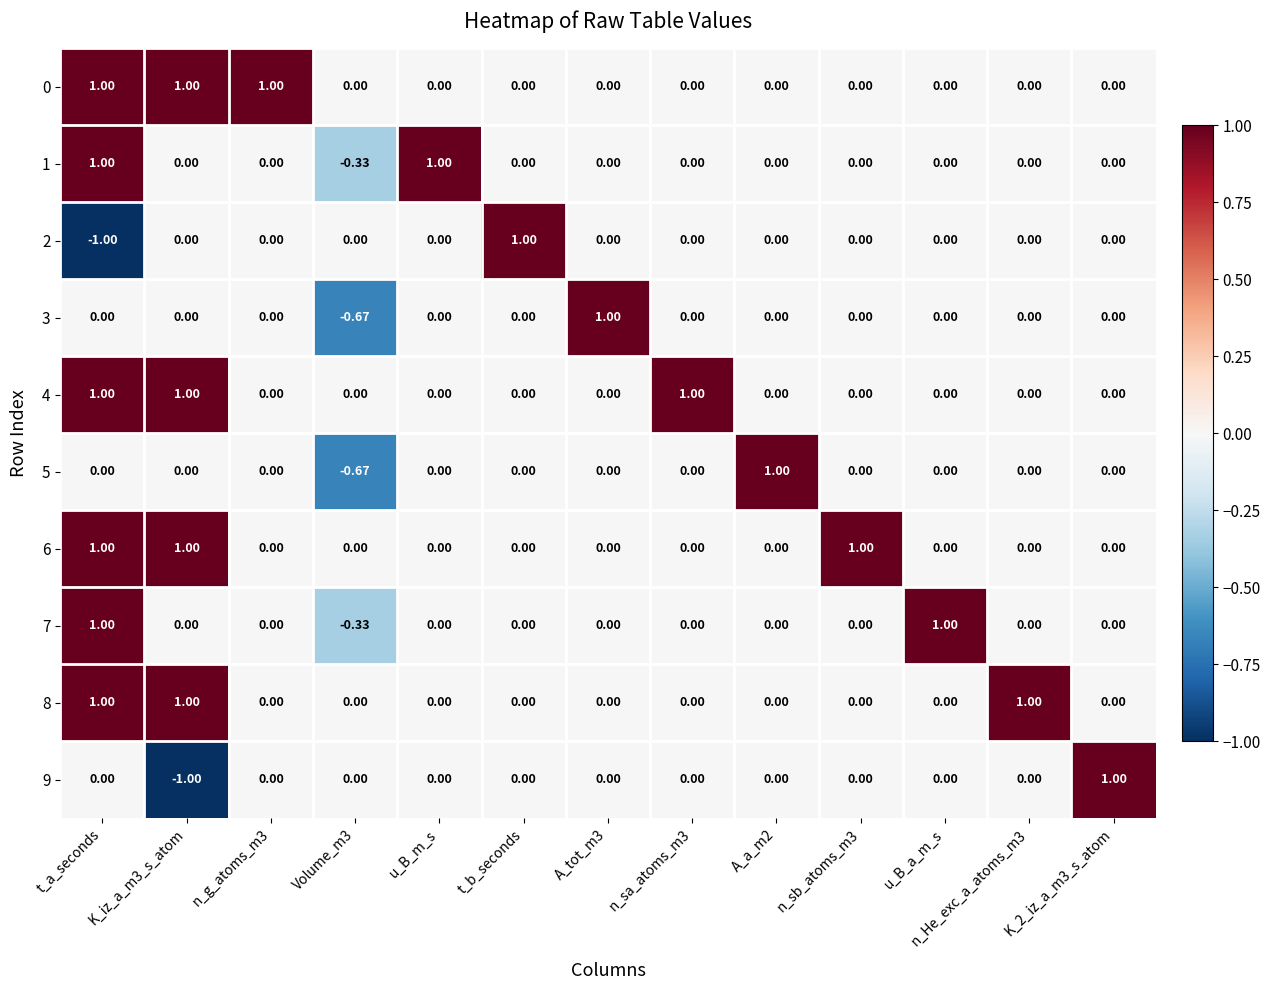

Is the value of 4 at t_a_seconds greater than the value of 1 at n_sa_atoms_m3?

Yes